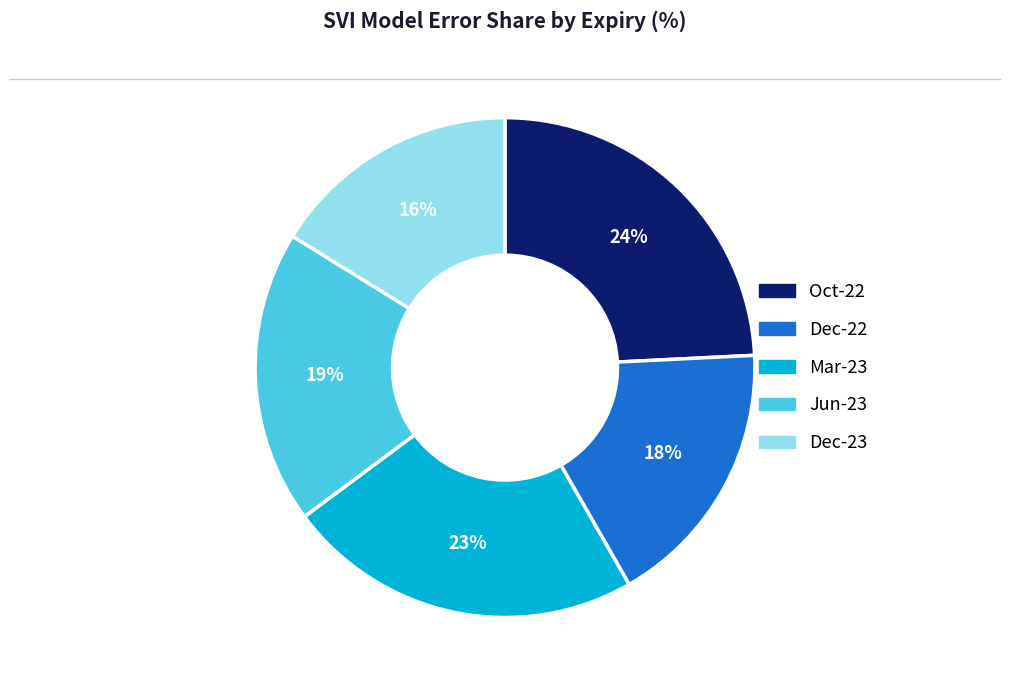

Which slice is the smallest?

Dec-23